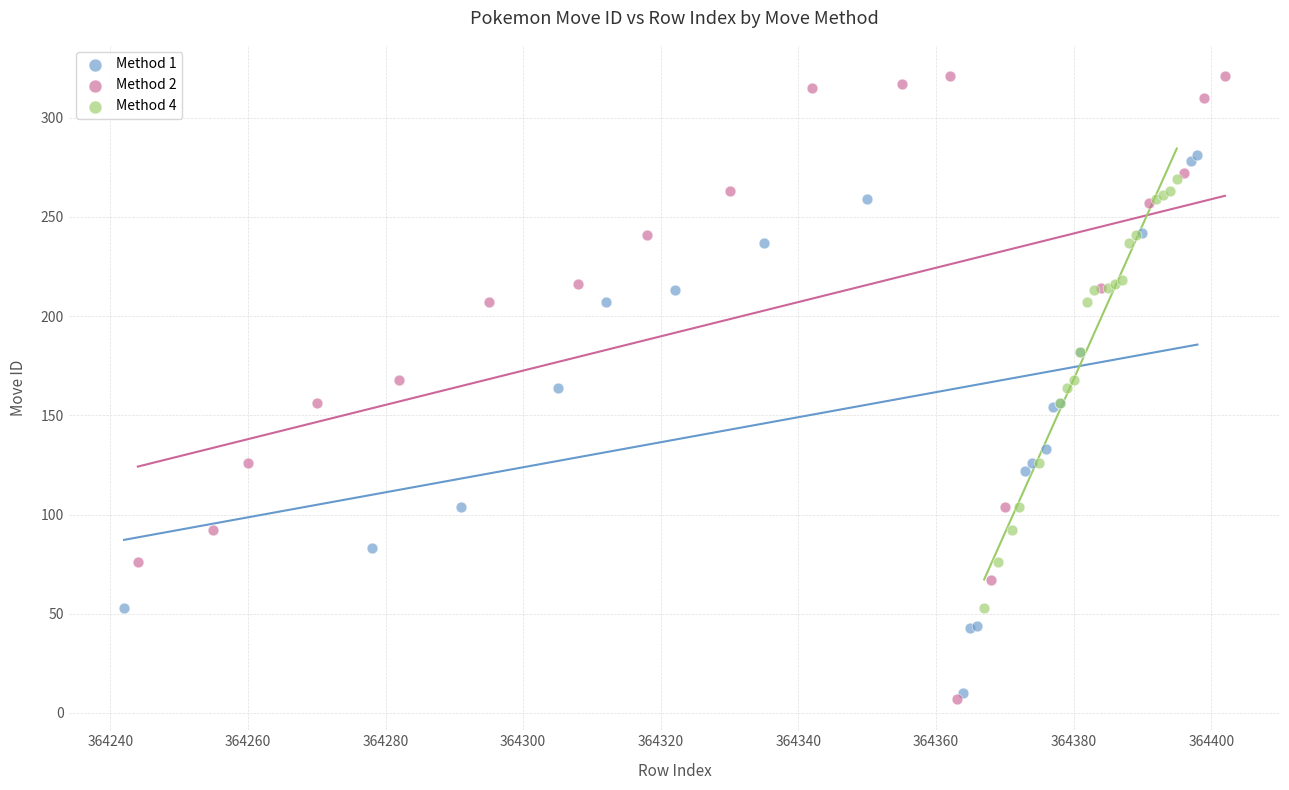

Which series reaches the maximum Y coordinate?

Method 2